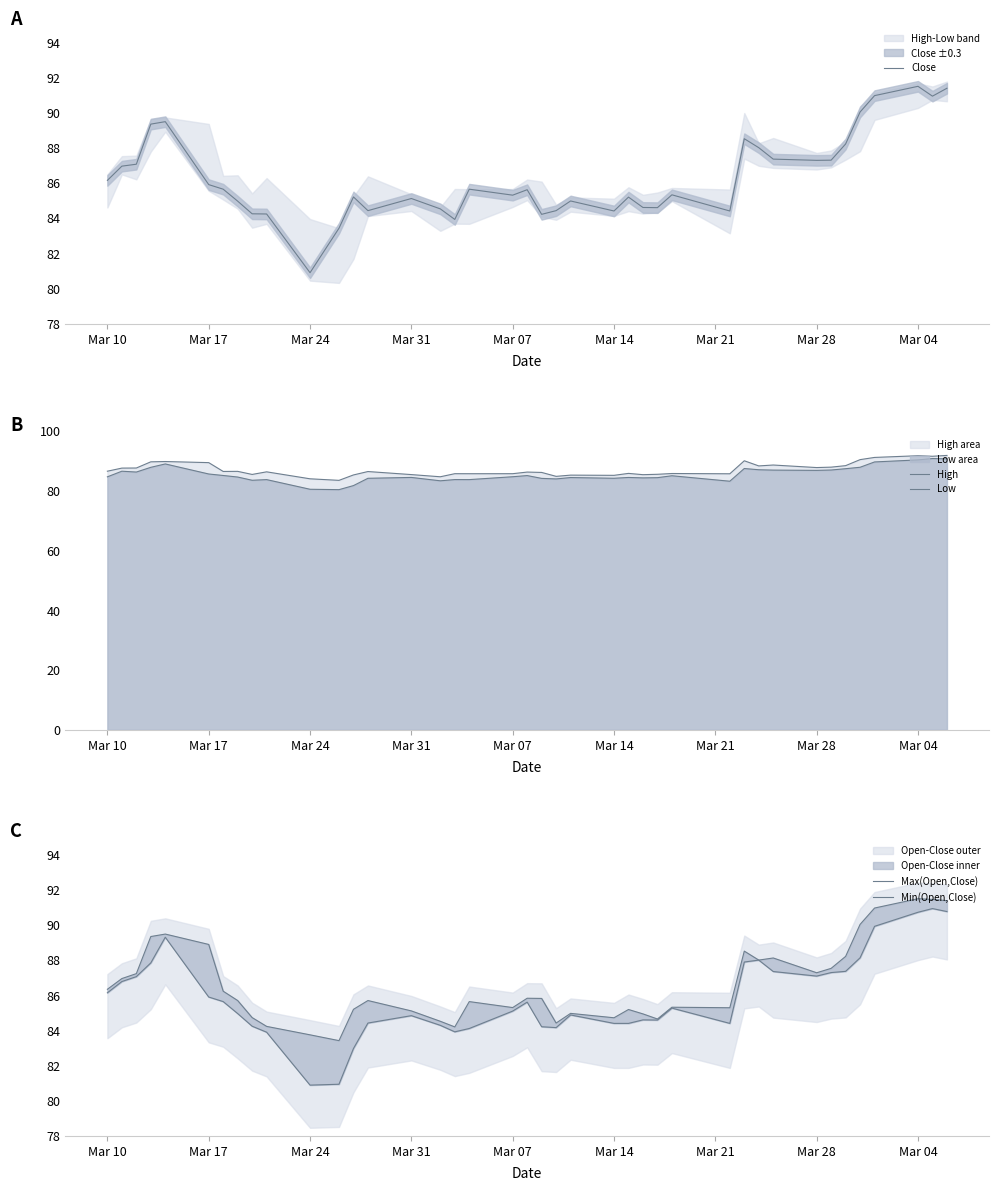

What is the maximum value for Close?

91.5